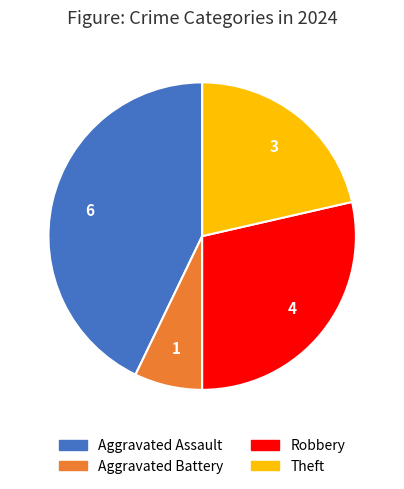

Which category has the biggest portion of the pie?

Aggravated Assault